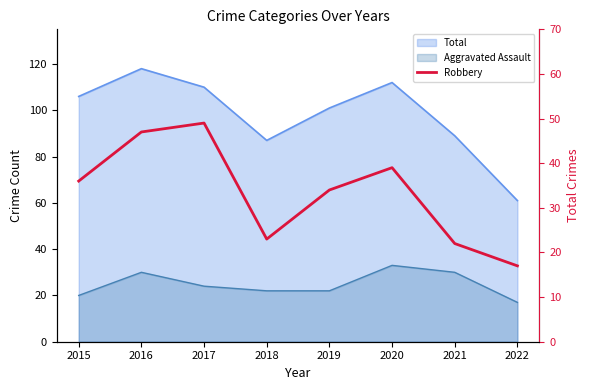

Which label corresponds to the smallest value in the chart?

2022